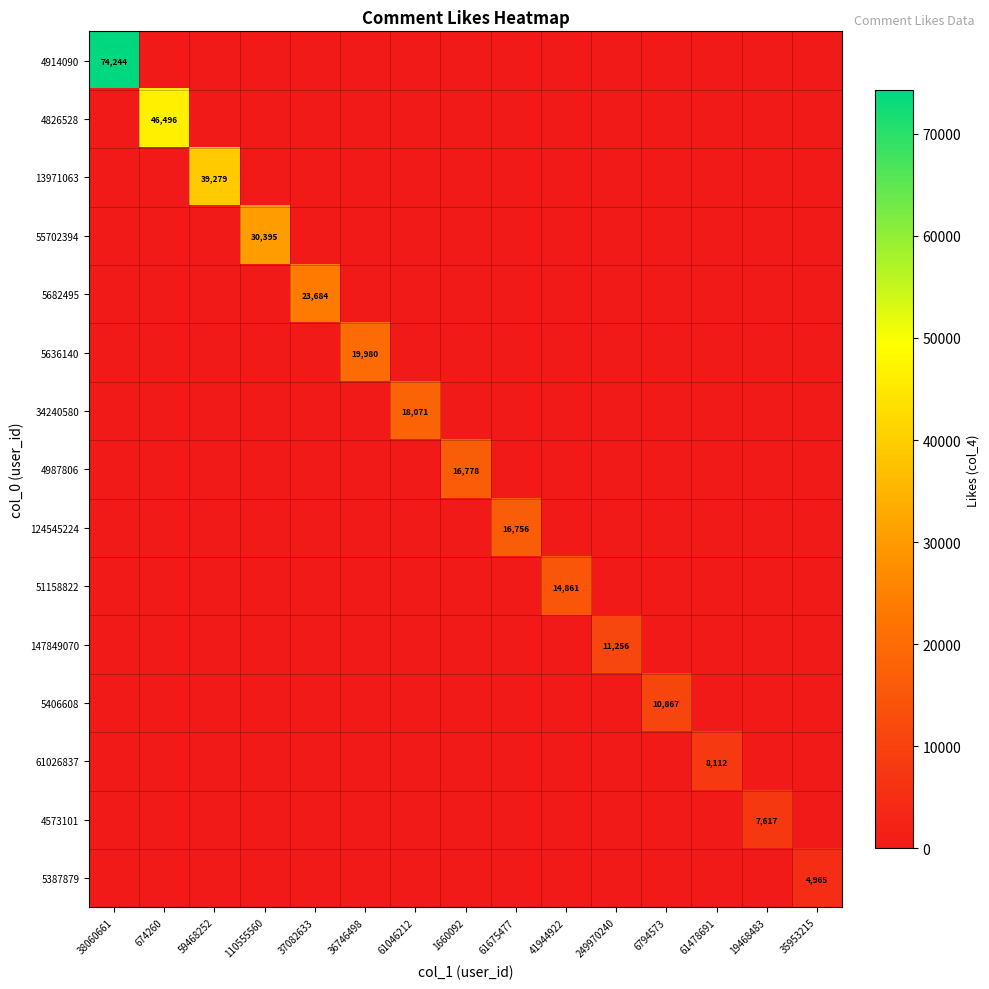

At which category is the sum across all series the highest?

38060661